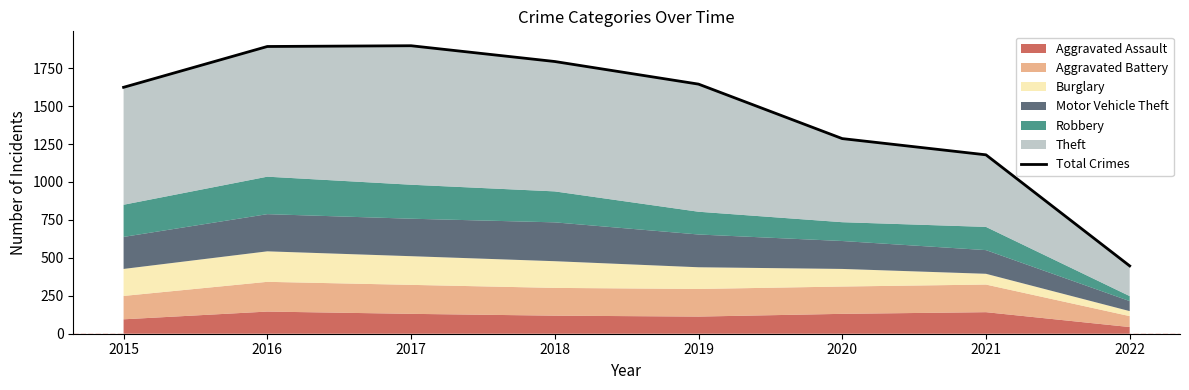

Rank the categories by value from highest to lowest.

2017, 2016, 2018, 2019, 2015, 2020, 2021, 2022